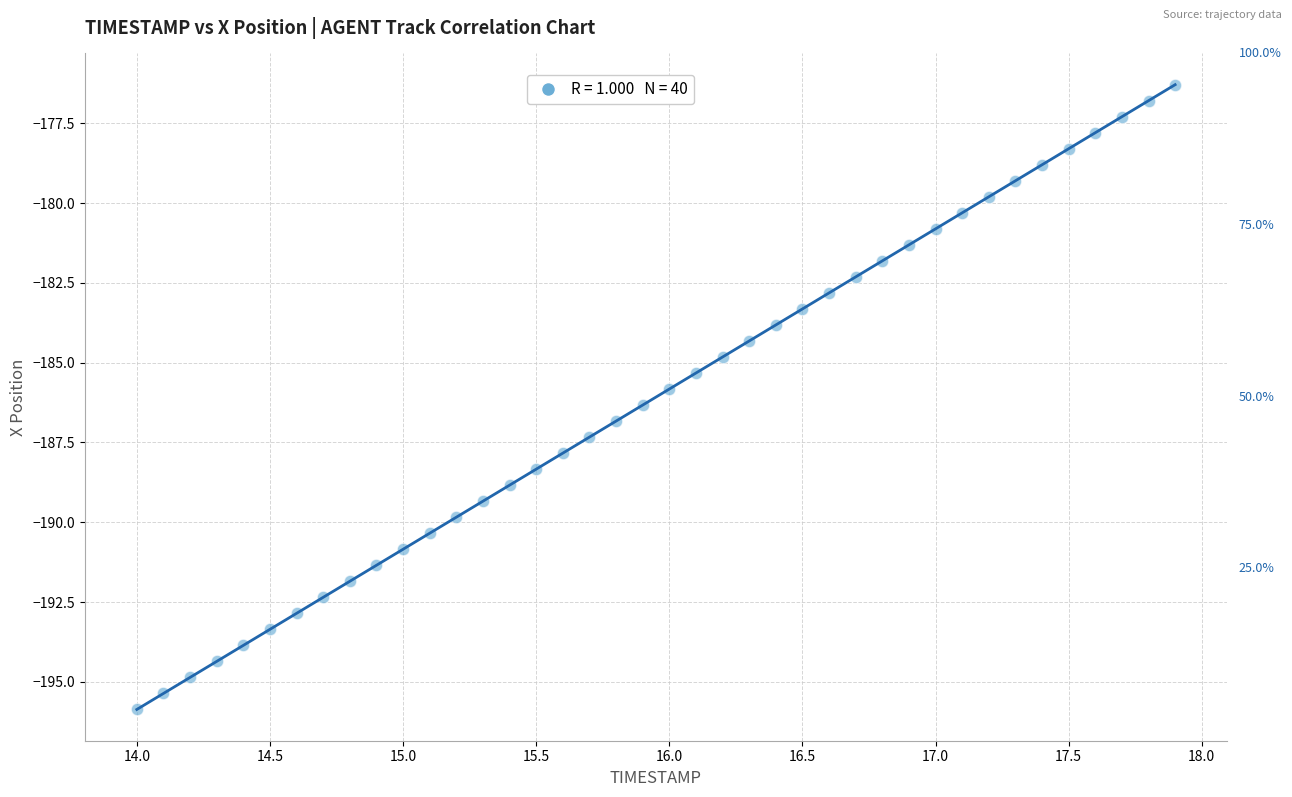

What is the range of X values (max minus min)?

3.9